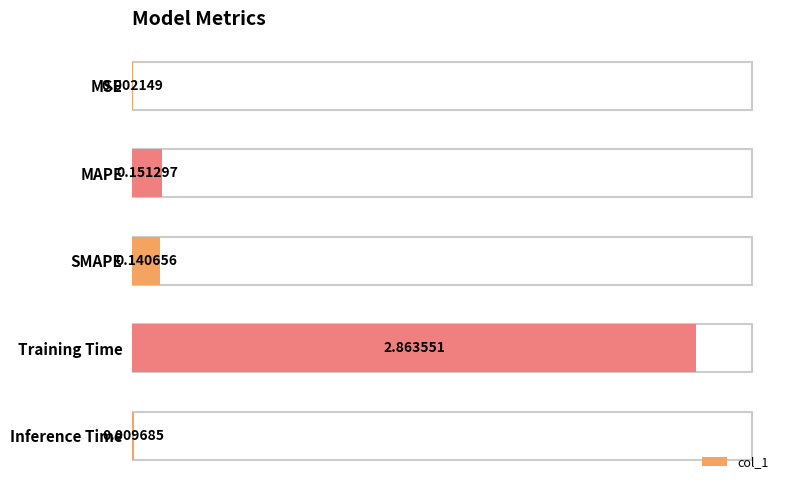

Where is the data nearest to the value 1?

MAPE